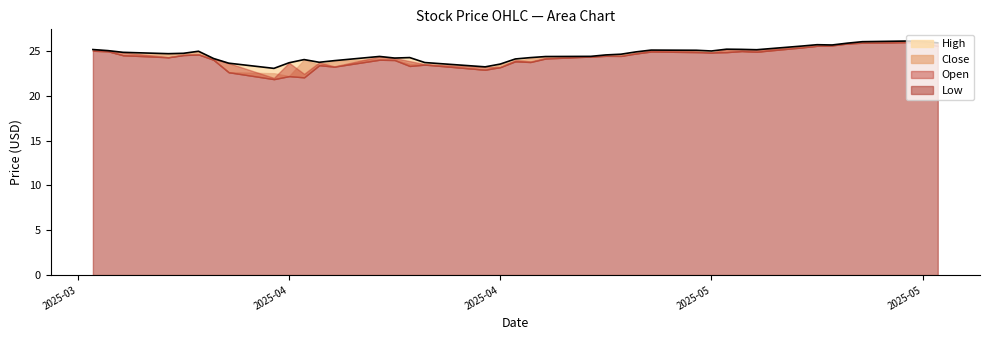

True or false: Low and Close cross at least once.

False